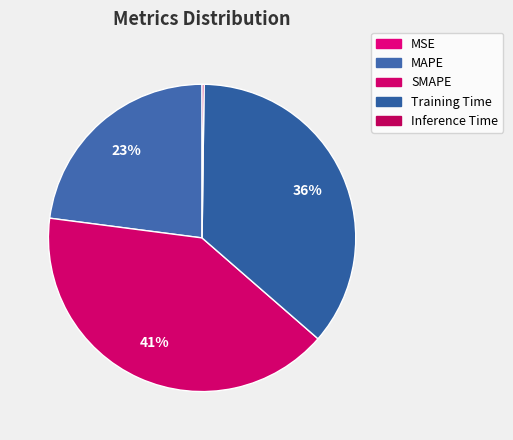

True or false: SMAPE accounts for 41% of the total.

True